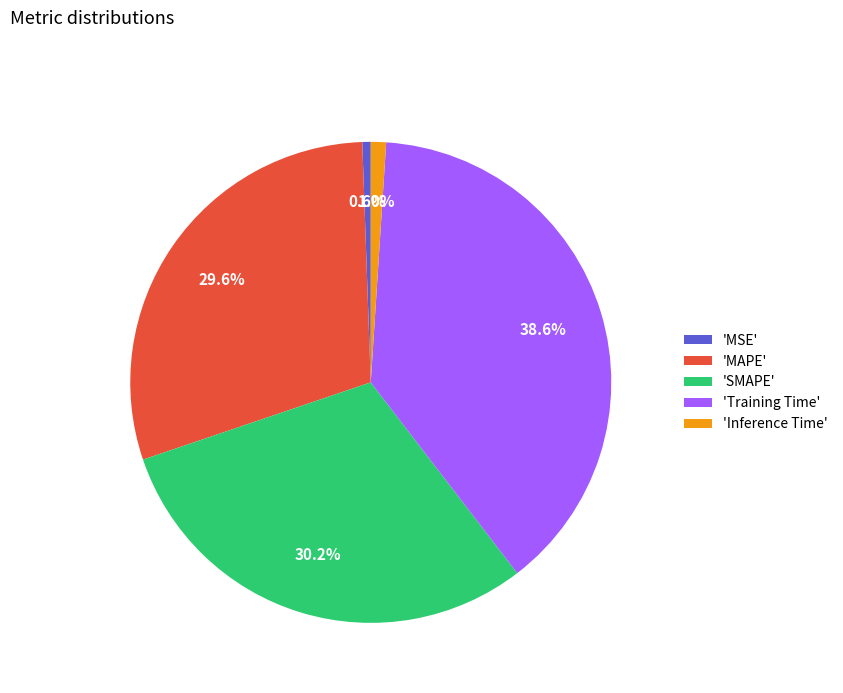

Which category has the biggest portion of the pie?

'Training Time'